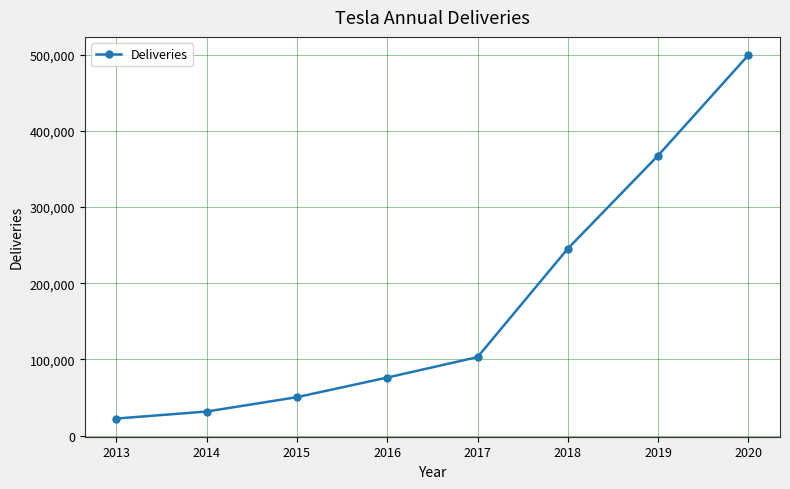

The value at 2019 is 367656. True or false?

True